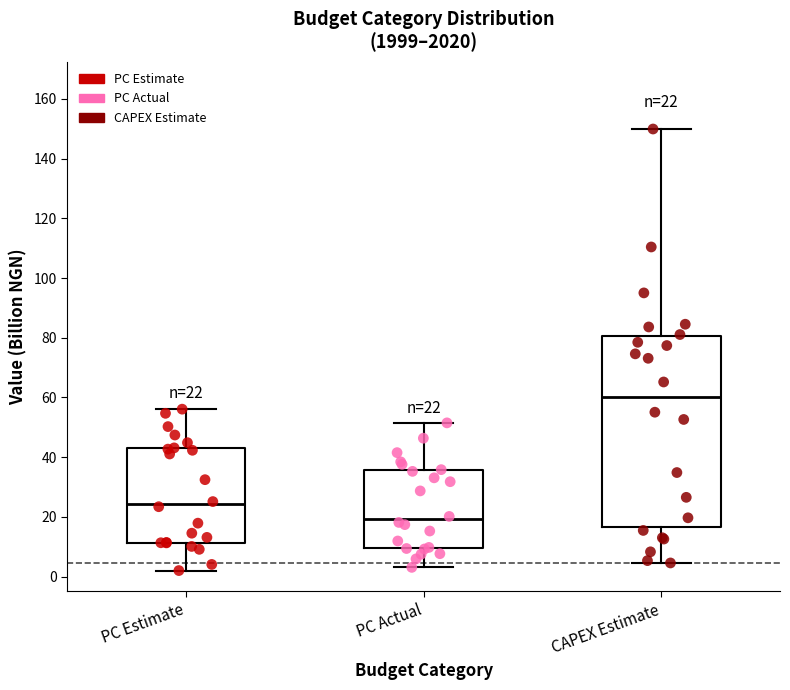

Comparing the boxes themselves (not the whiskers), which one is the tallest?

CAPEX Estimate